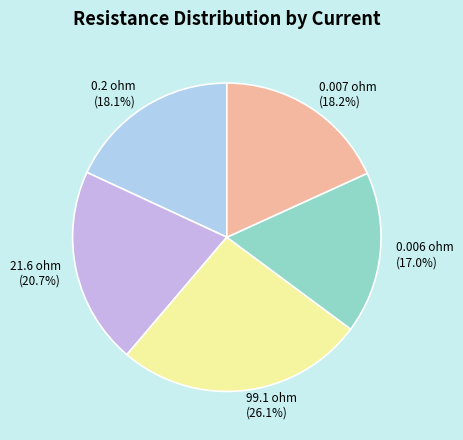

Is 0.2 ohm the majority of the pie?

No